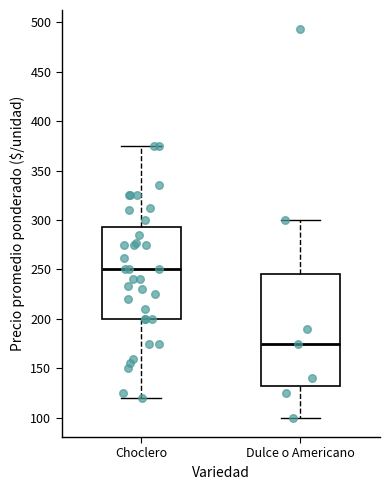

Reading left to right, read every box against the y-axis: the position of its median line, the range the box covers, and the ends of its whiskers. The values are not printed on the chart, so give them approximately, as read against the axis.

Choclero: median 250, box 200 to 295, whiskers 120 to 375
Dulce o Americano: median 175, box 135 to 245, whiskers 100 to 300